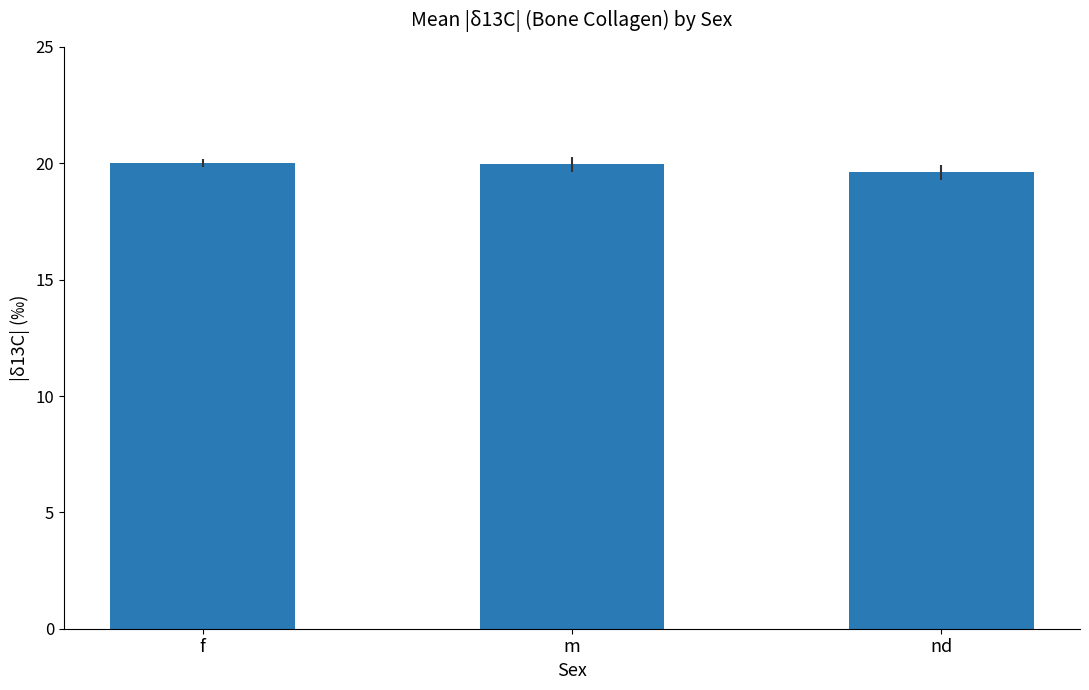

Are the bars horizontal?

No